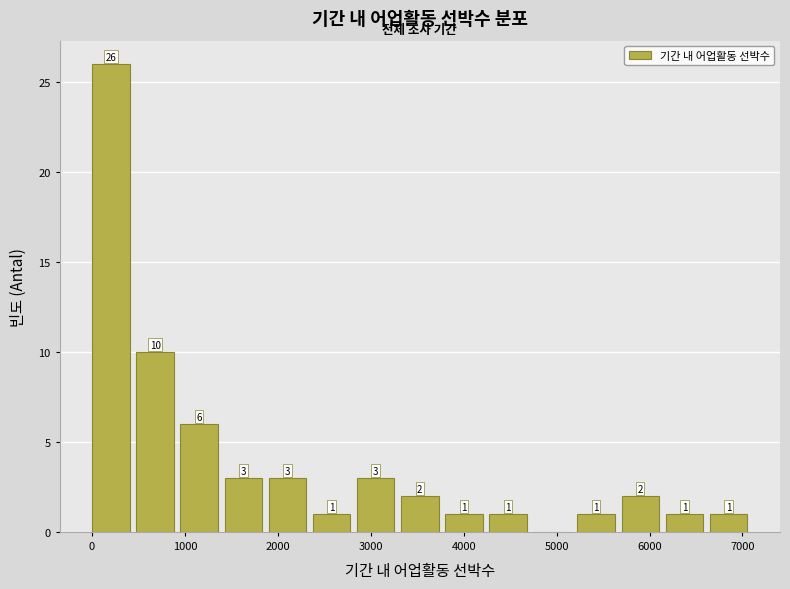

Over which range of the x-axis is the bar tallest?

0 to 500